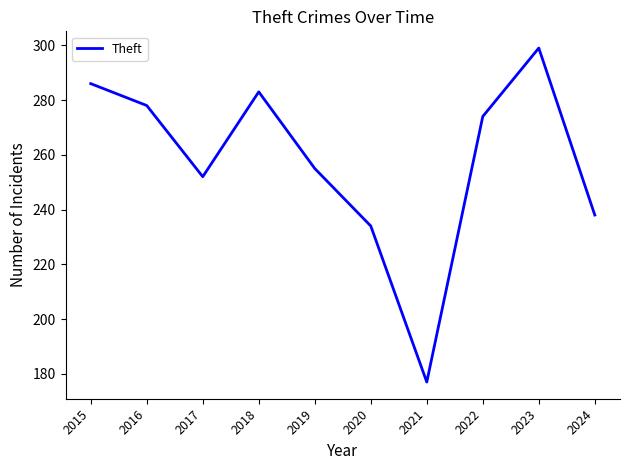

Reading left to right, list all the values displayed in this chart.

2015=286	2016=278	2017=252	2018=283	2019=255	2020=234	2021=177	2022=274	2023=299	2024=238